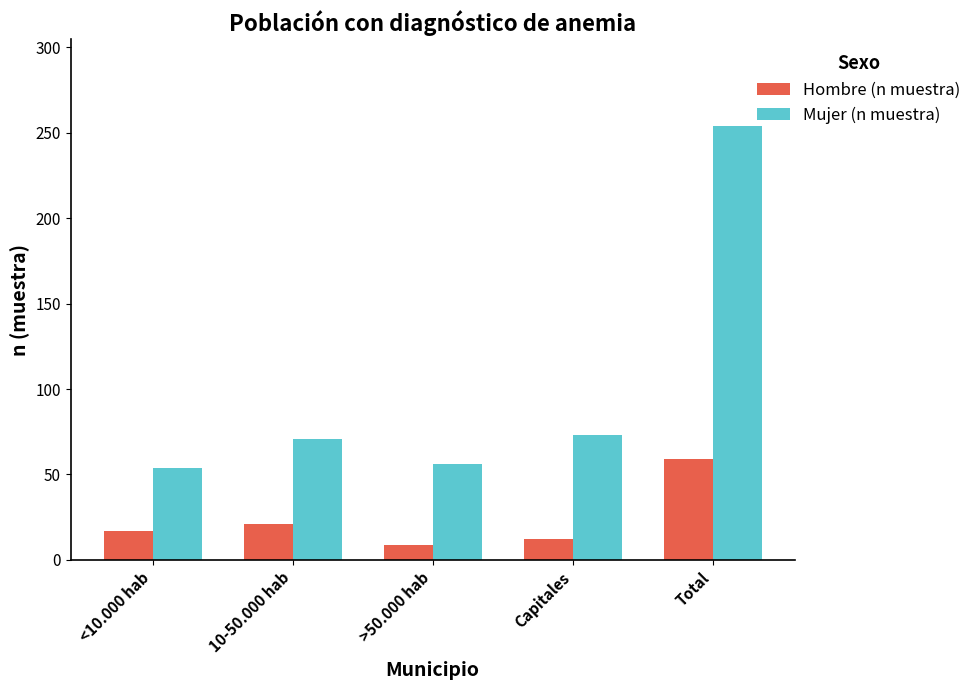

Is it true that Hombre (n muestra) equals 6 at 10-50.000 hab?

False